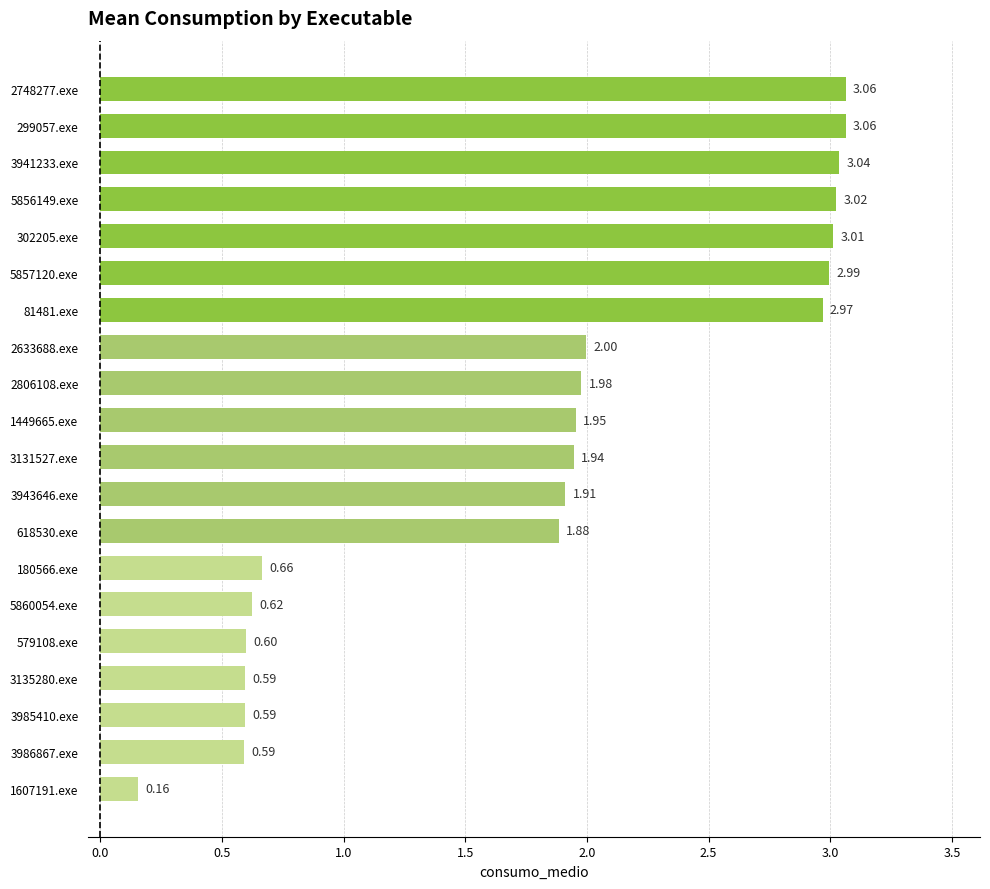

What is the sum of the values at 2633688.exe and 5856149.exe?

5.0